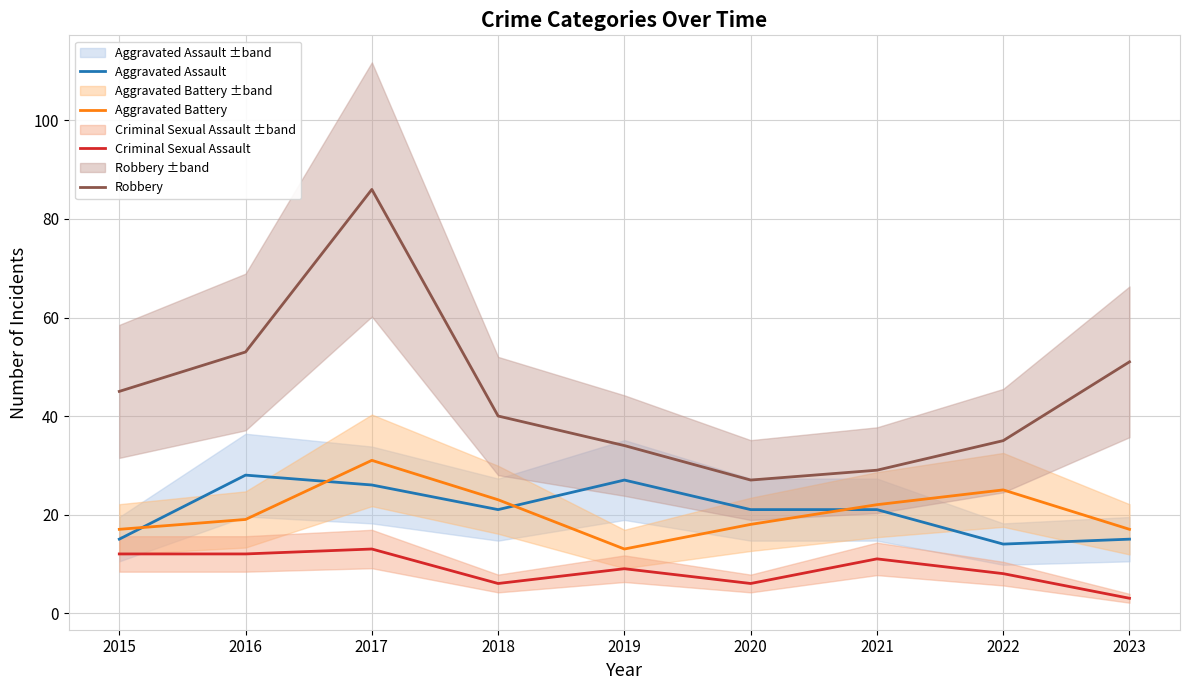

Which category has the lowest value in the Robbery series?

2020